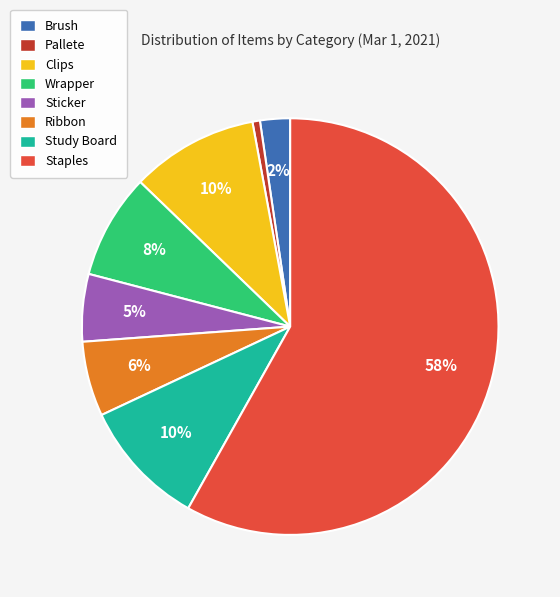

Does Staples account for over 50% of the chart?

Yes